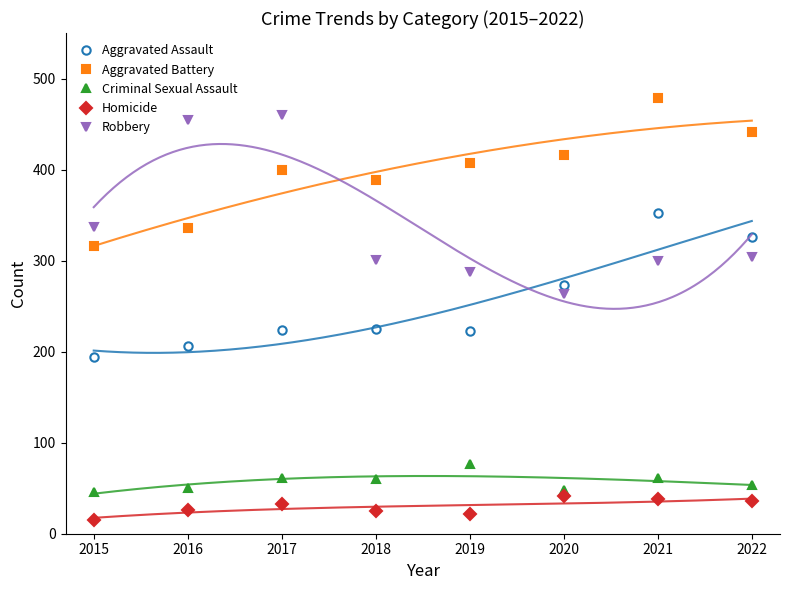

At which category is the sum across all series the highest?

2021